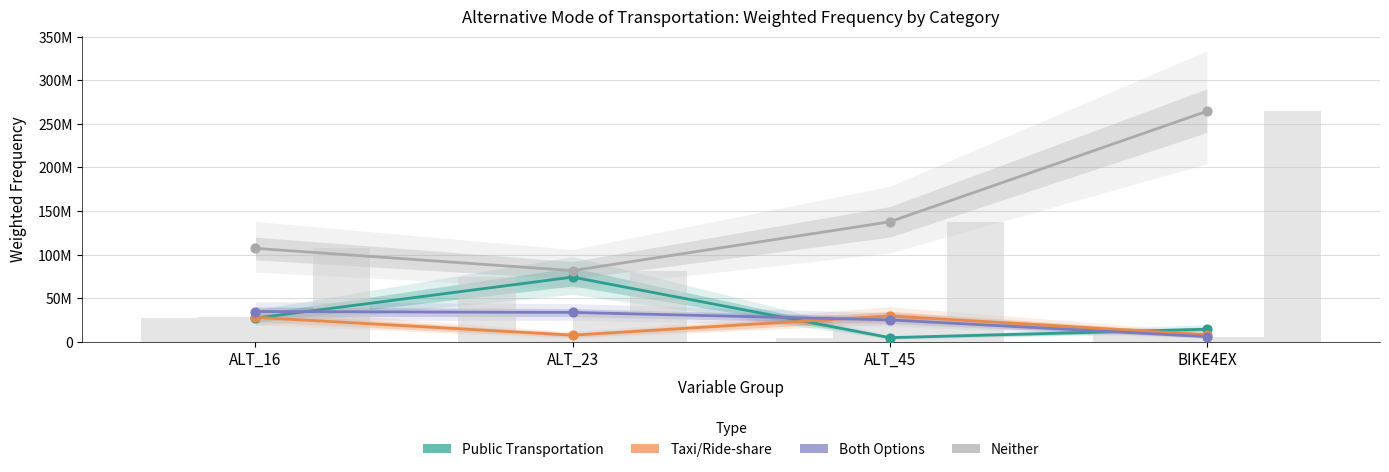

Which series reaches the maximum Y coordinate?

Neither